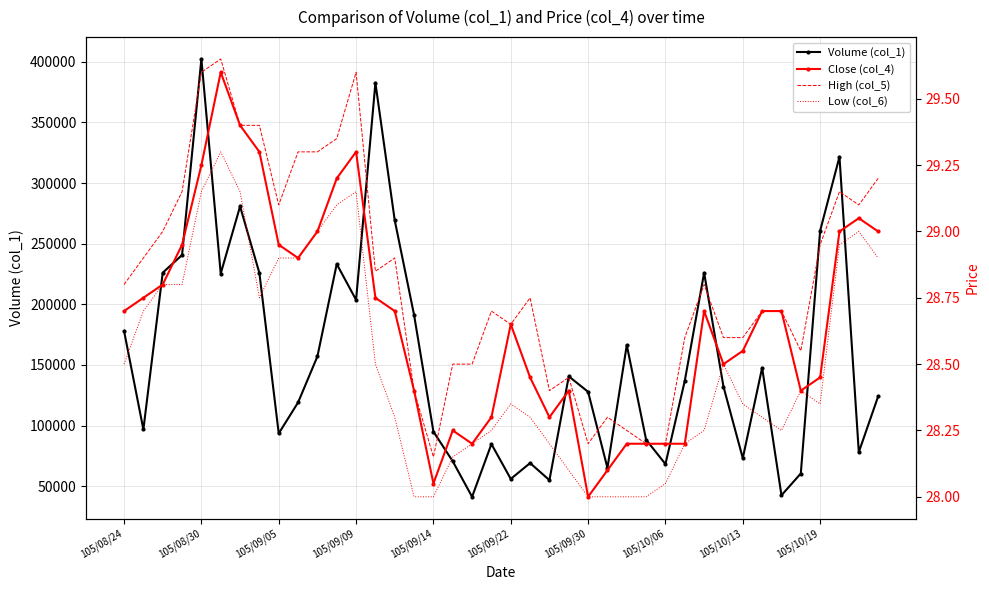

How many interior local peaks does the Volume (col_1) series have?

11